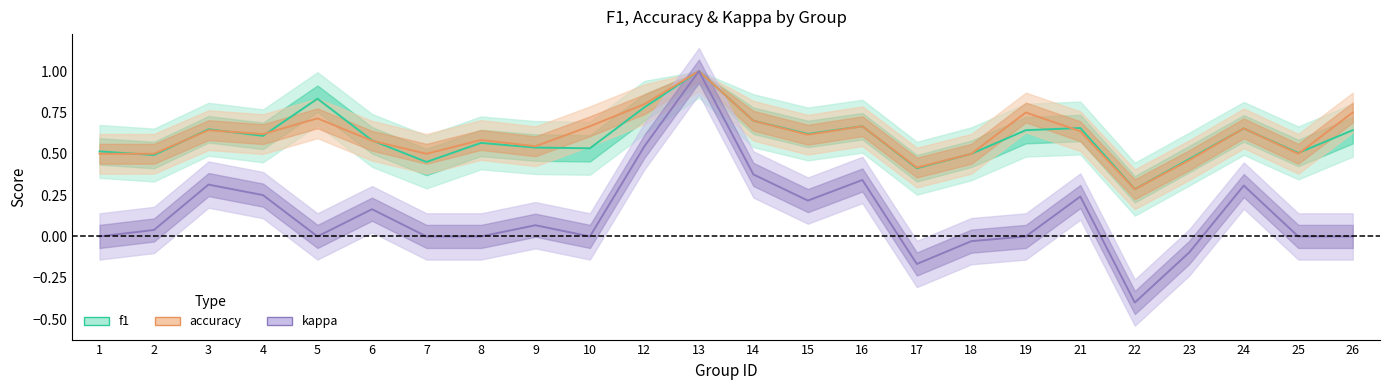

True or false: f1 has more than 1 points higher than both neighbors.

True